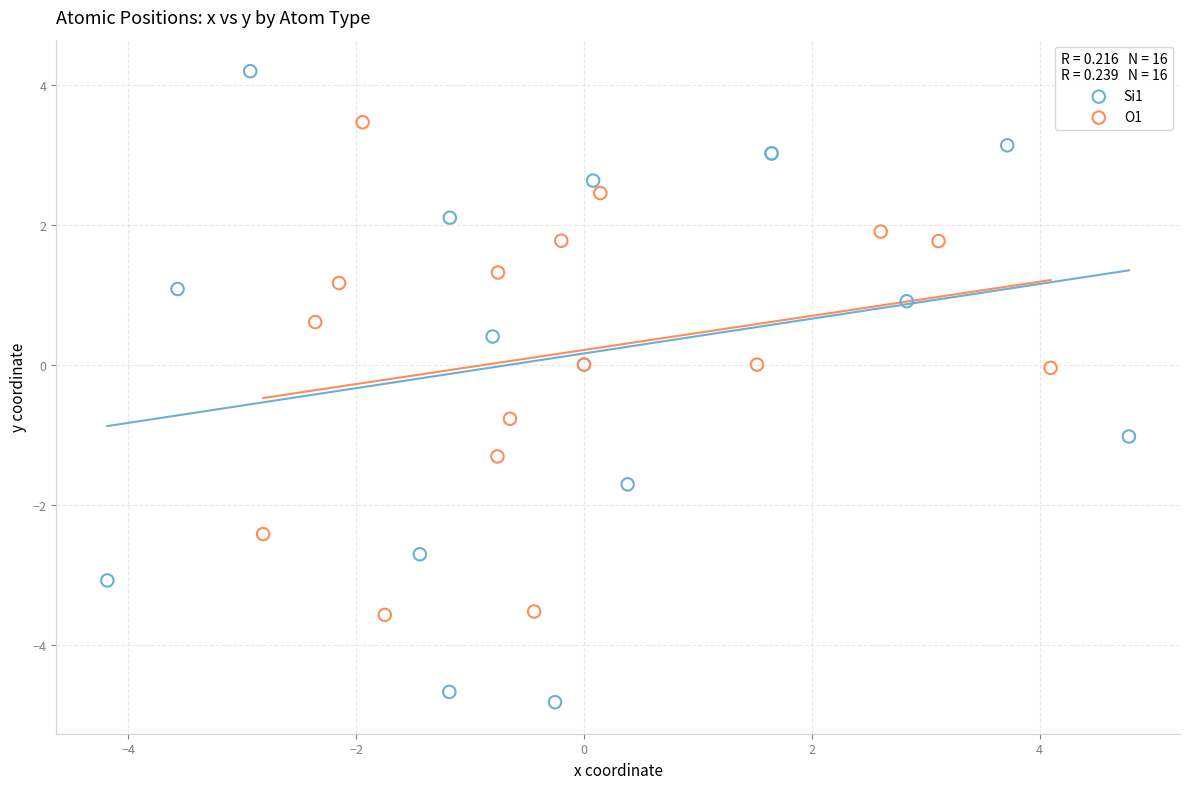

Which series contains the highest Y value?

Si1